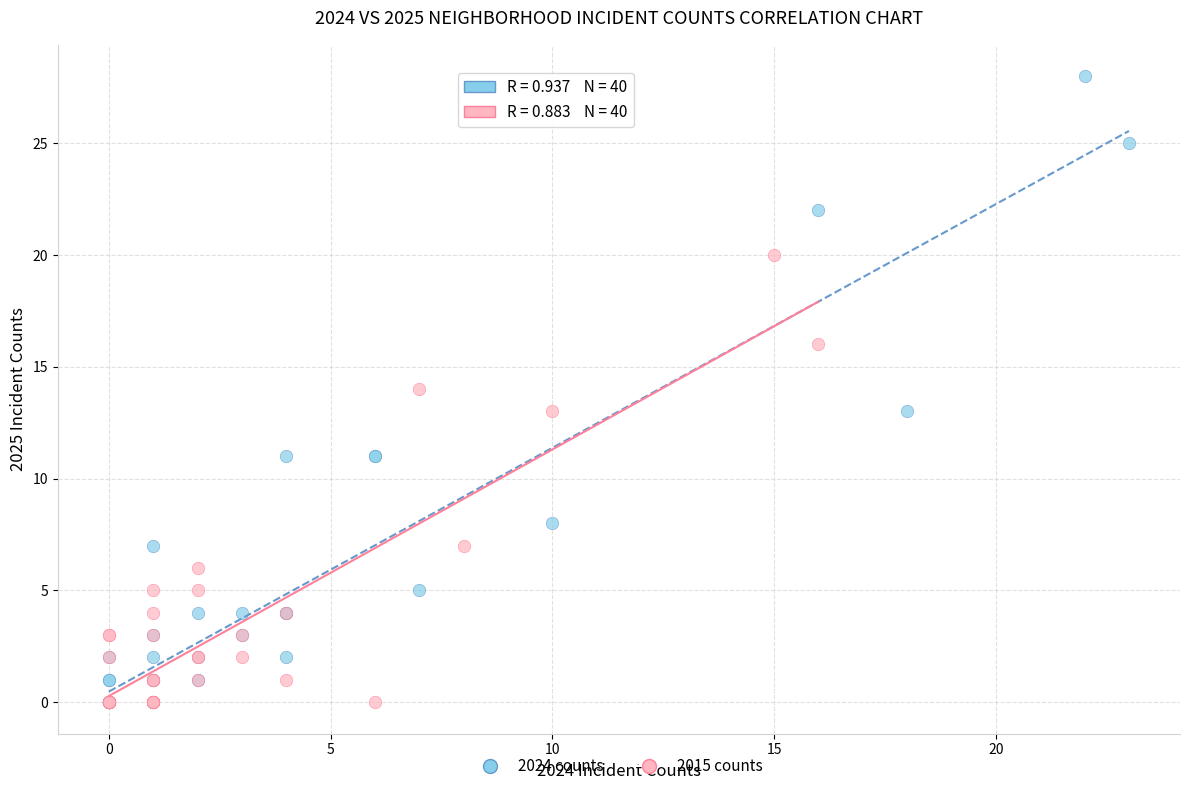

Which series has the largest Y range (max minus min)?

2024 counts